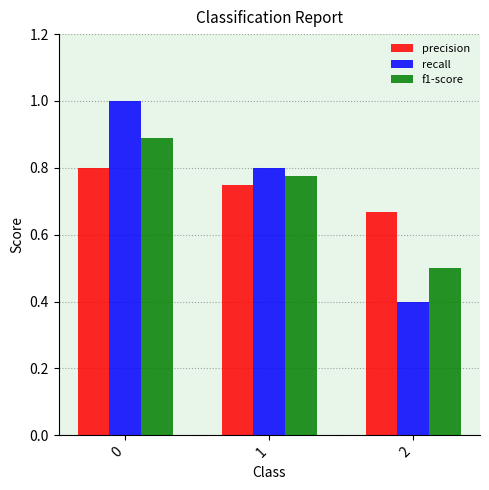

How many series are shown in this chart?

3